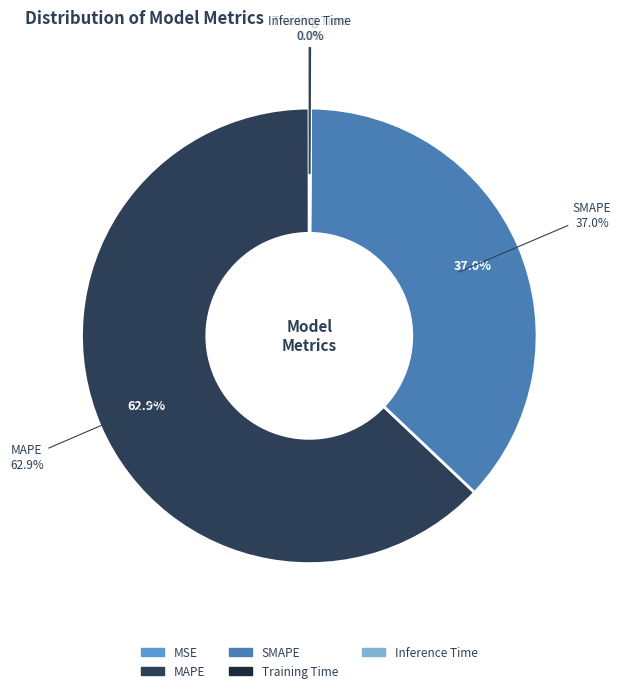

To the nearest percent, what is the average slice percentage?

20%